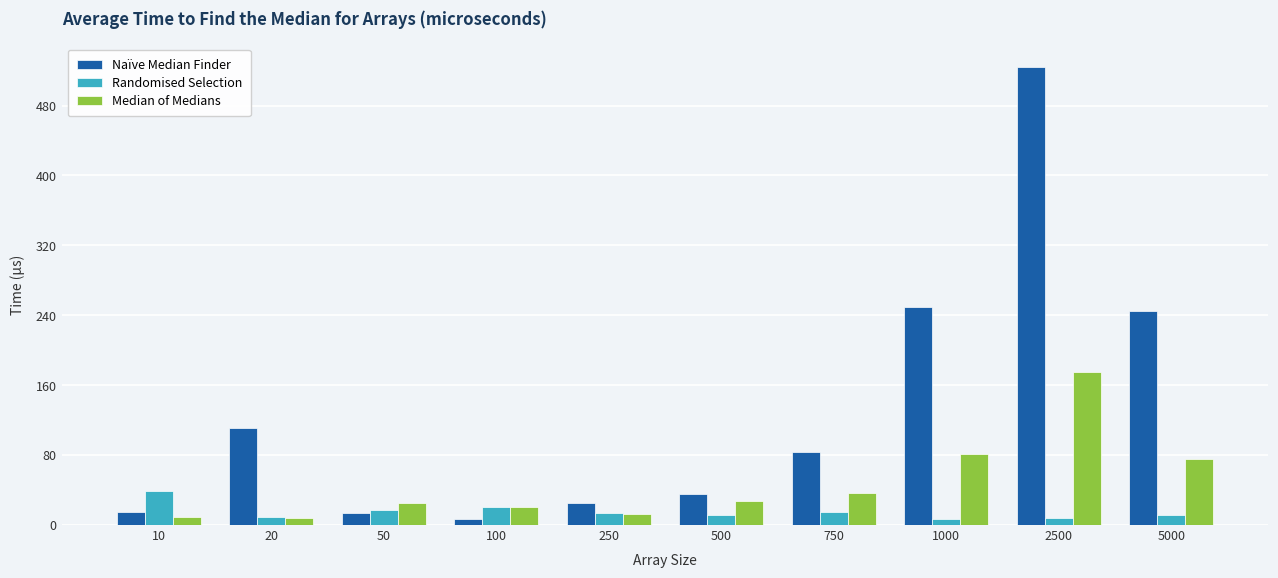

Rank the series by their average value, from highest to lowest.

Naïve Median Finder, Median of Medians, Randomised Selection